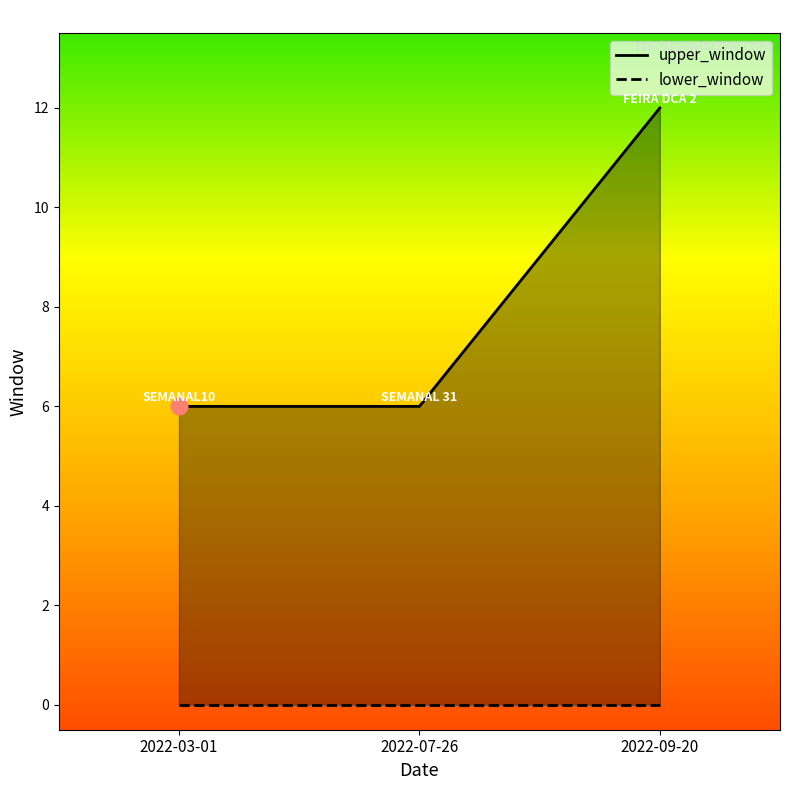

List the labels in order of value, smallest first.

2022-03-01, 2022-07-26, 2022-09-20